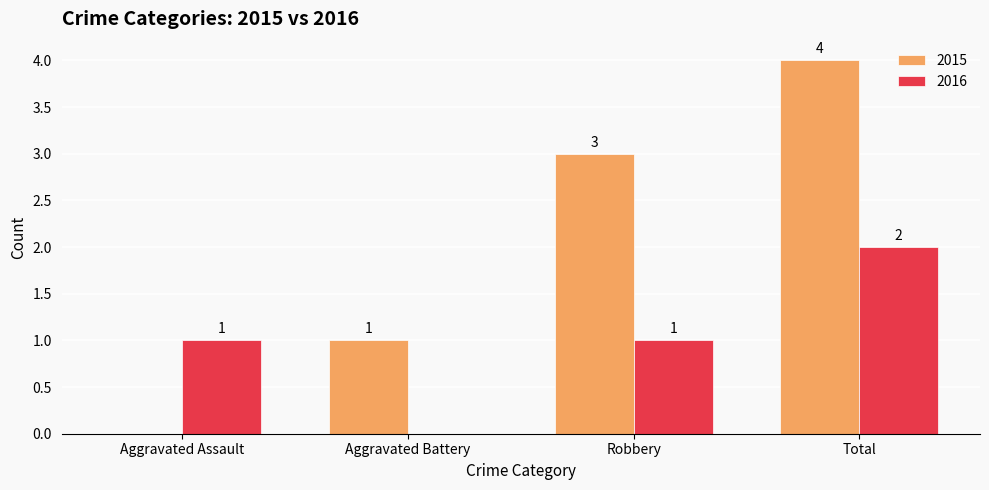

Reading left to right, extract all data points from this chart.

2015: 0	1	3	4
2016: 1	0	1	2